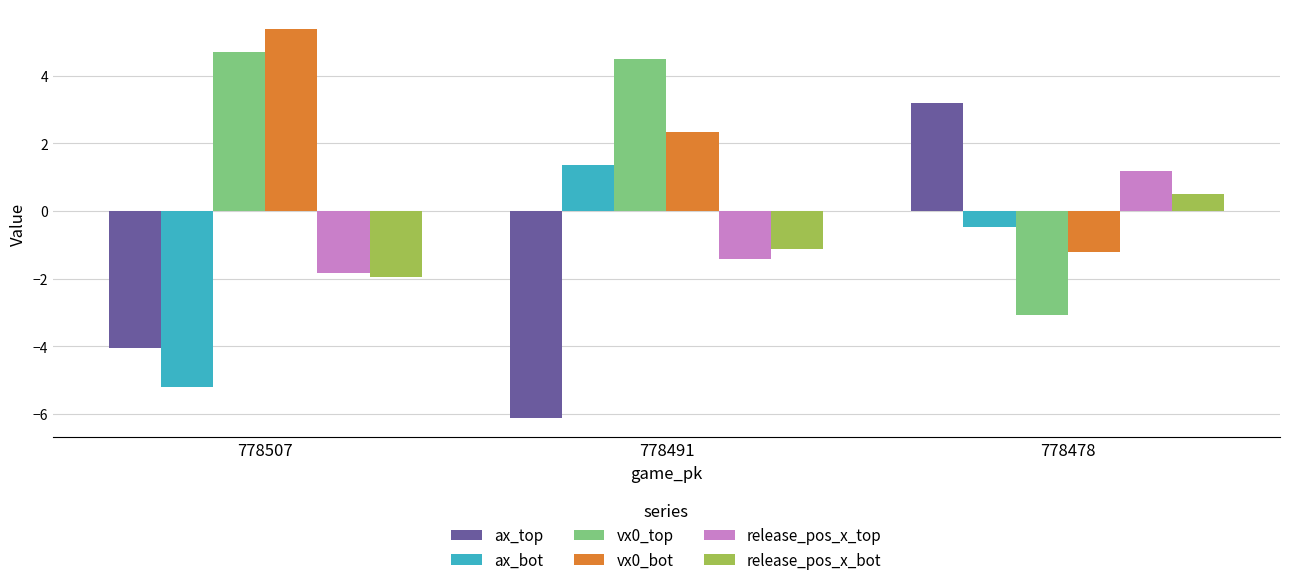

Reading left to right, list all the values displayed in this chart.

ax_top: 778507=-4.1	778491=-6.1	778478=3.2
ax_bot: 778507=-5.2	778491=1.4	778478=-0.5
vx0_top: 778507=4.7	778491=4.5	778478=-3.1
vx0_bot: 778507=5.4	778491=2.3	778478=-1.2
release_pos_x_top: 778507=-1.8	778491=-1.4	778478=1.2
release_pos_x_bot: 778507=-2.0	778491=-1.1	778478=0.5